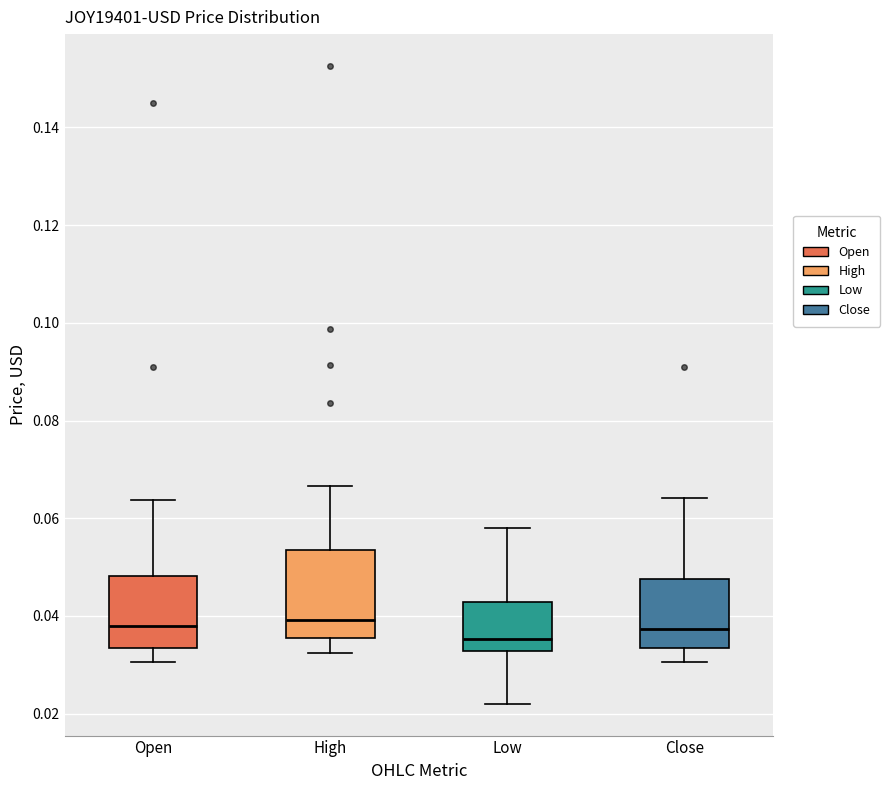

Comparing the boxes themselves (not the whiskers), which one is the tallest?

High